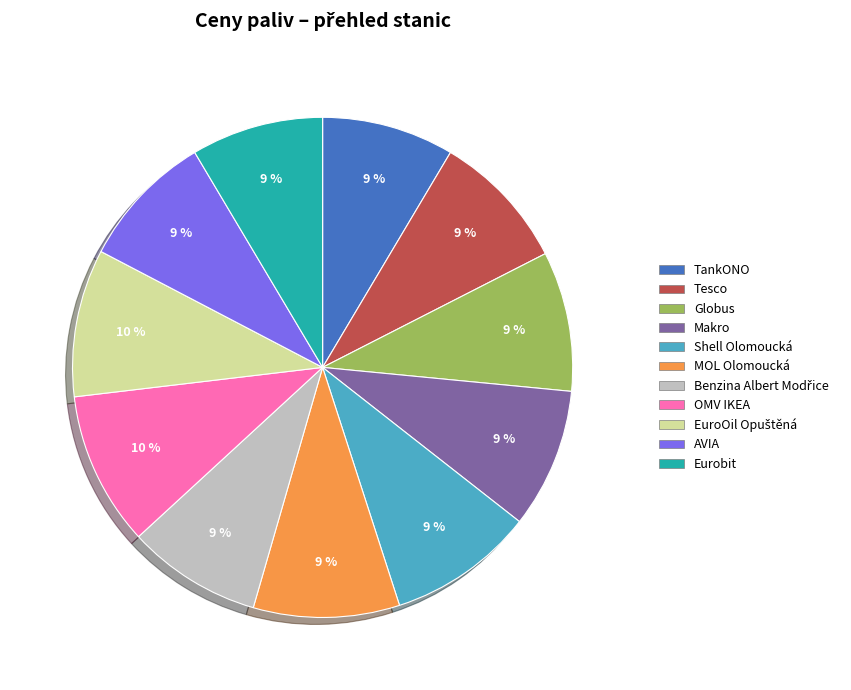

How many slices are in this pie chart?

11